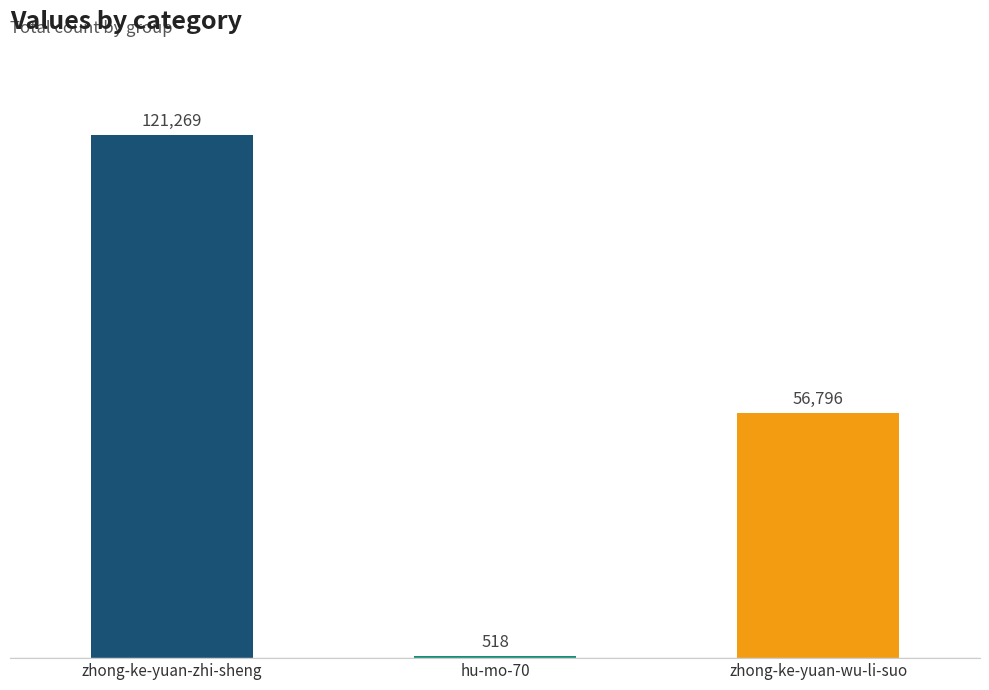

The value at hu-mo-70 is 518. True or false?

True